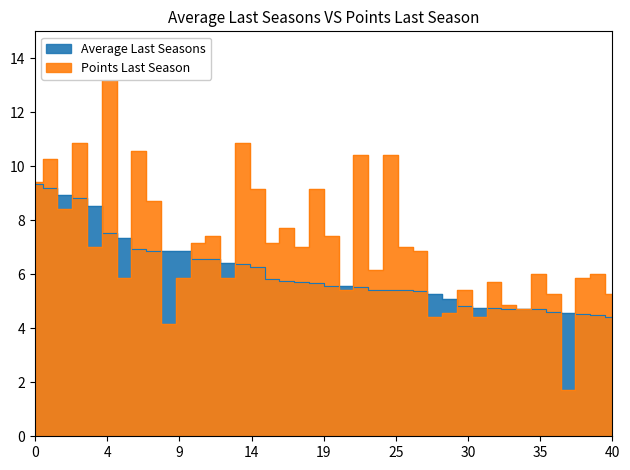

True or false: Average Last Seasons has a value of 3.1 at Sergachev.

False